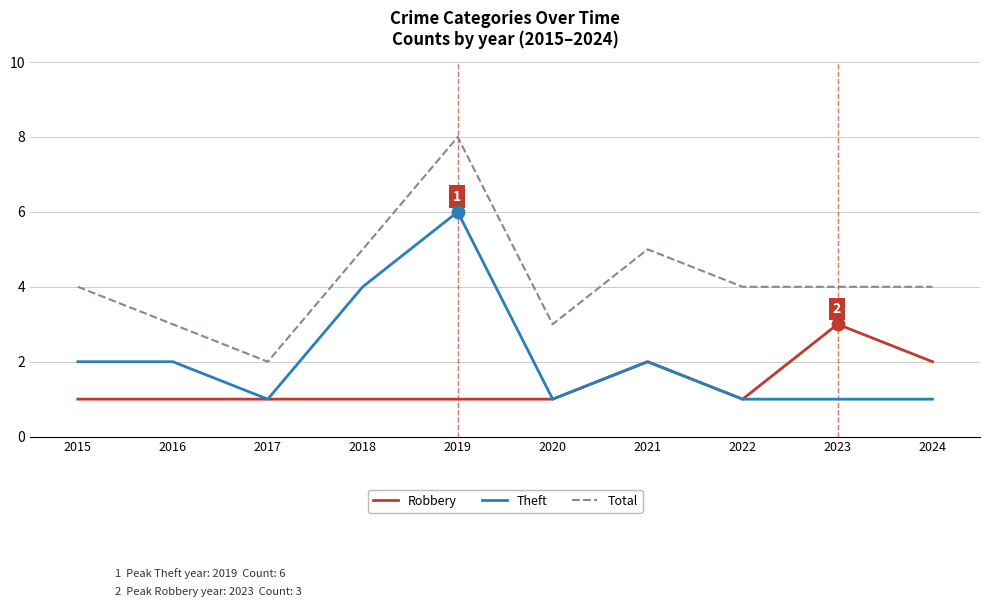

What is the highest value of the Robbery series?

3